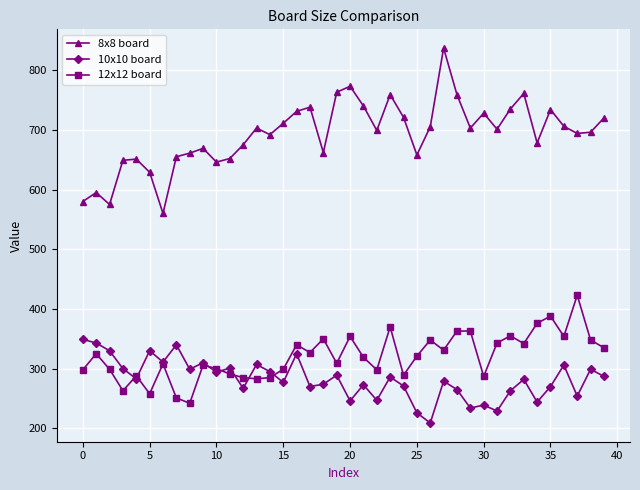

What is the value of the 8x8 board point at the 38th from the left?

694